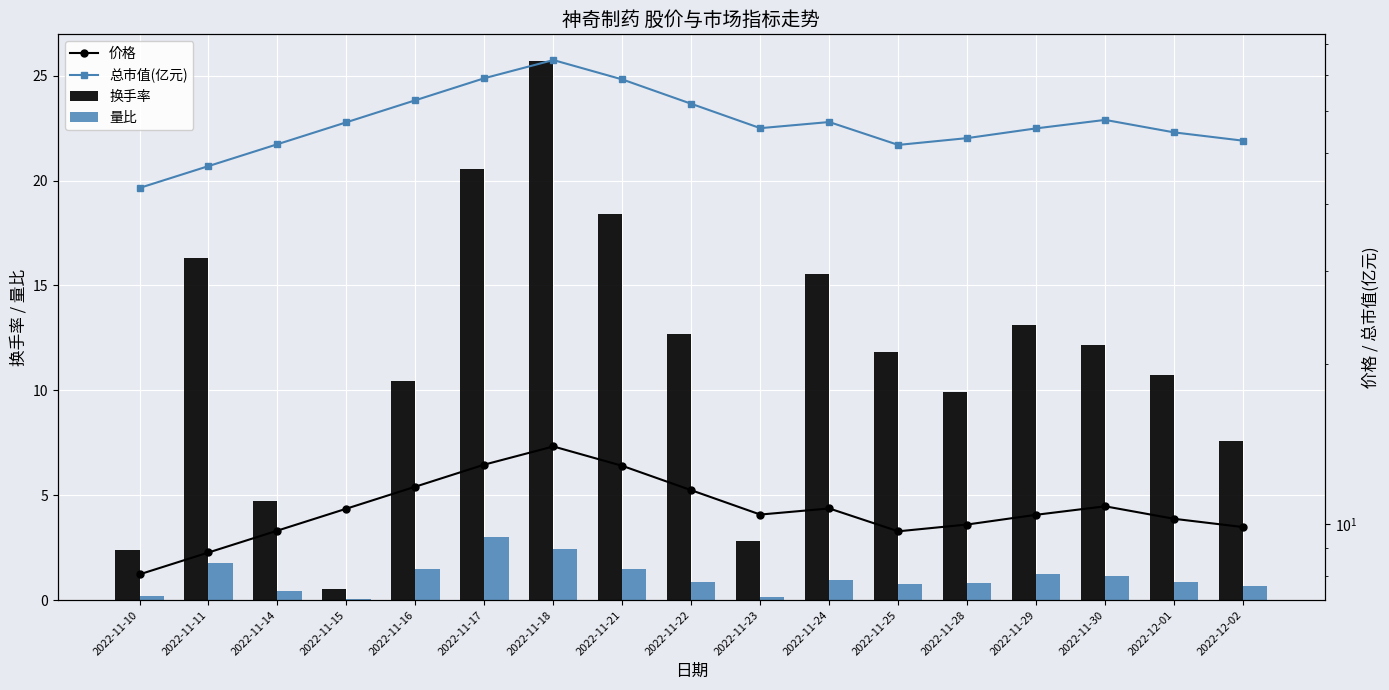

How many data points does each series have?

17